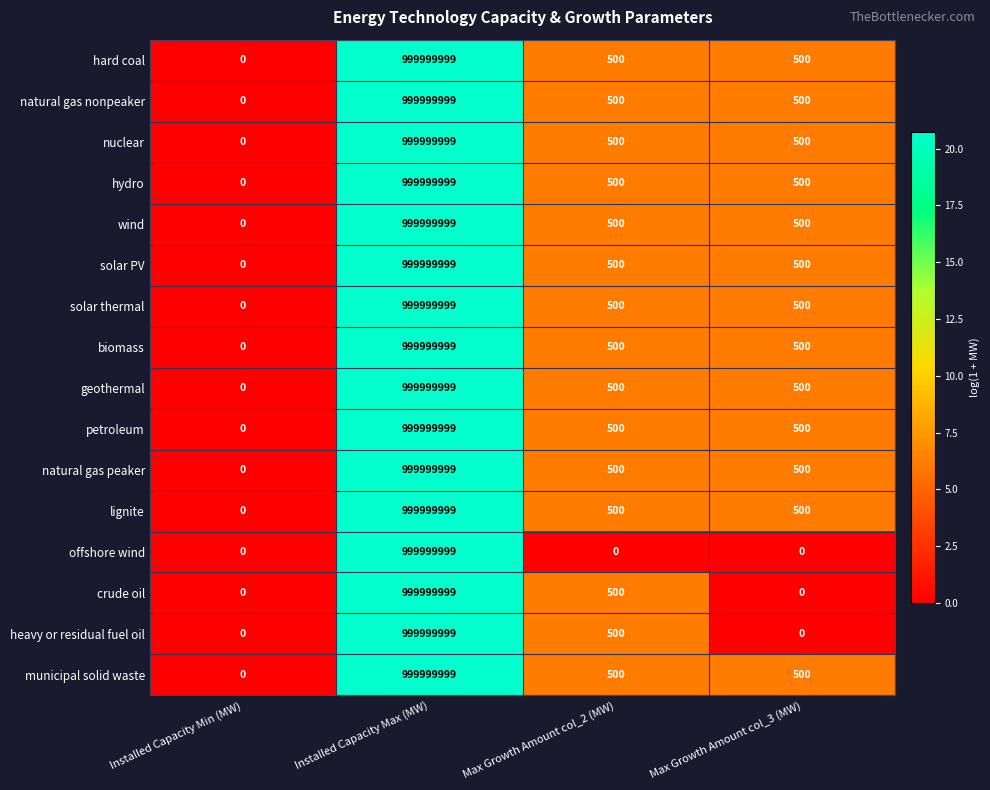

What is the highest value of the offshore wind series?

999999999